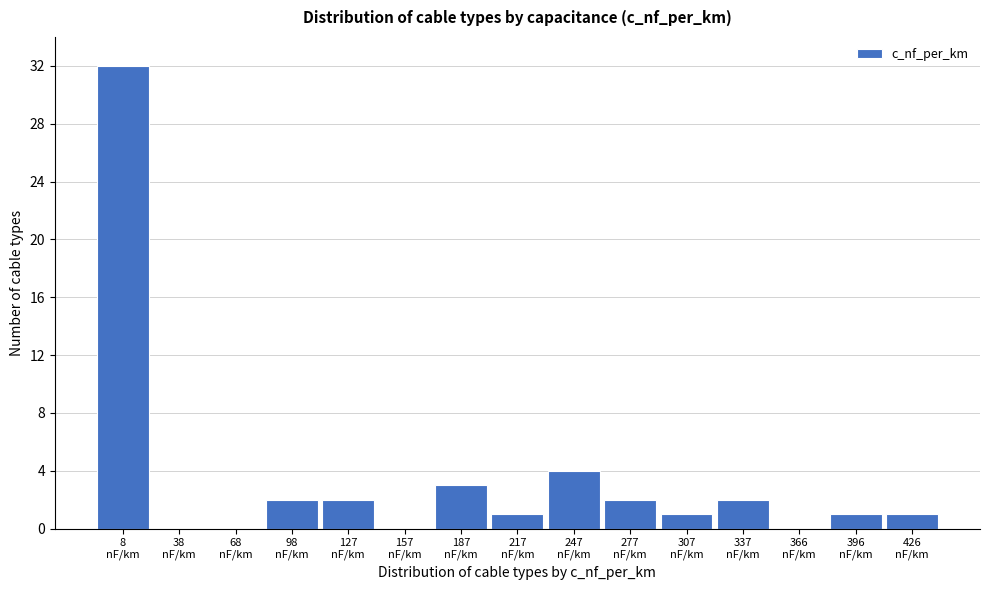

What is the maximum value shown in the chart?

32